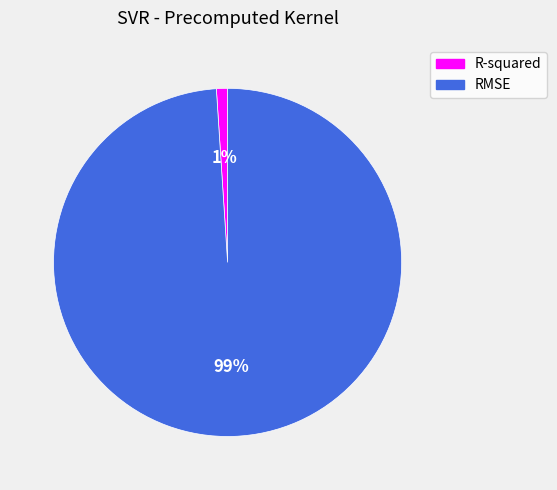

Does R-squared account for over 50% of the chart?

No